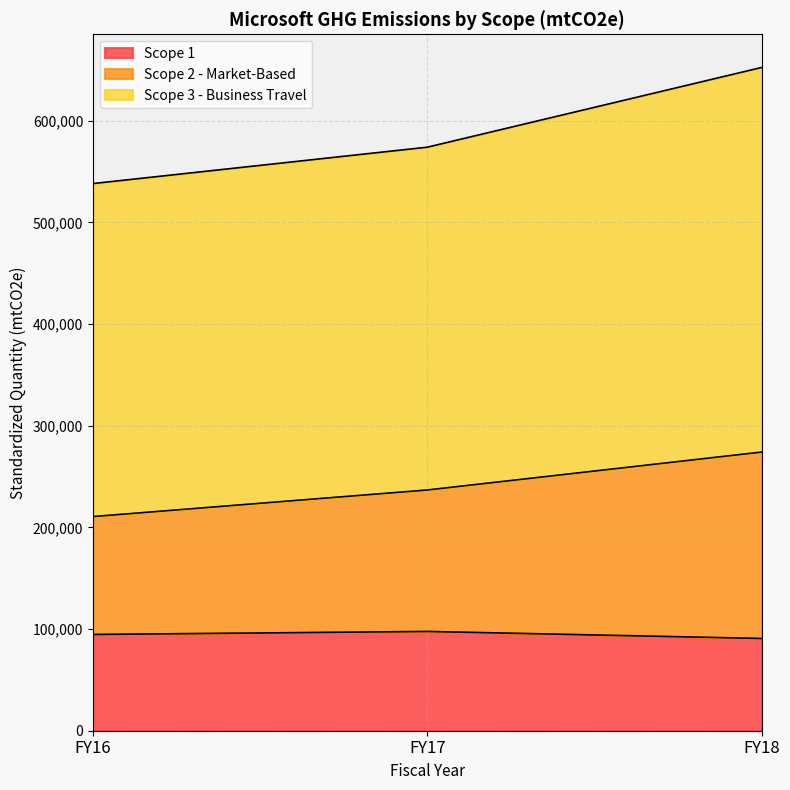

How many values in the Scope 1 series exceed 94651?

1